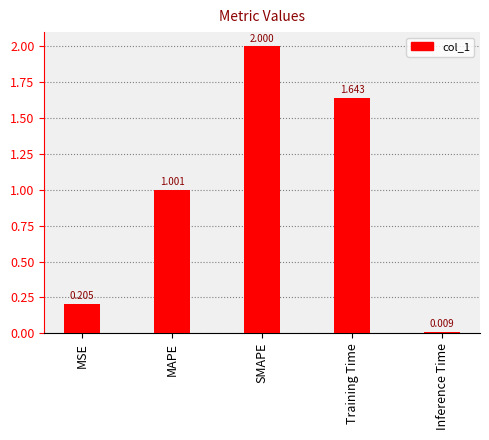

What is the maximum value shown in the chart?

2.0